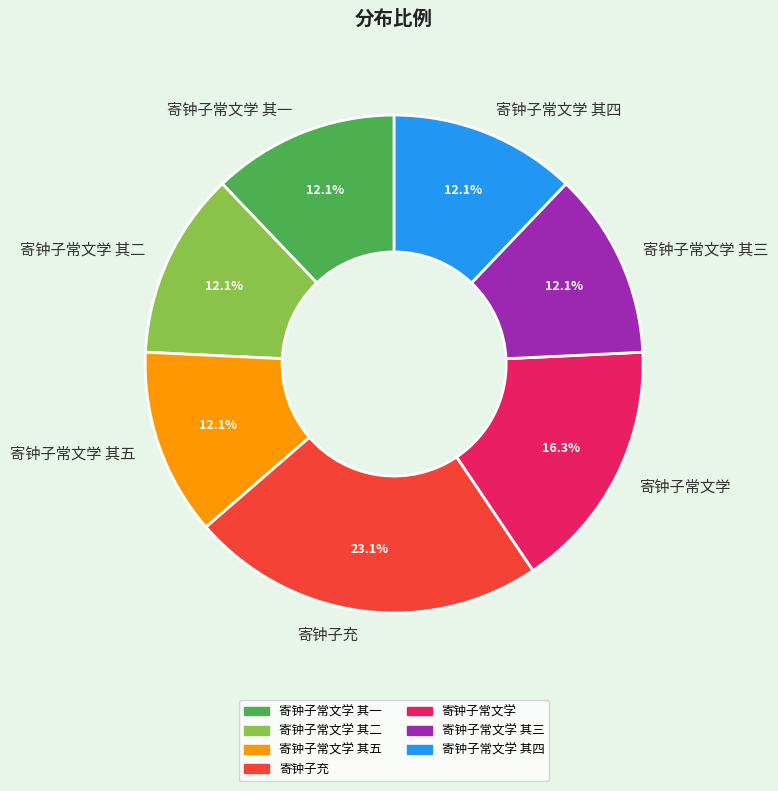

Count the number of slices in the pie.

7